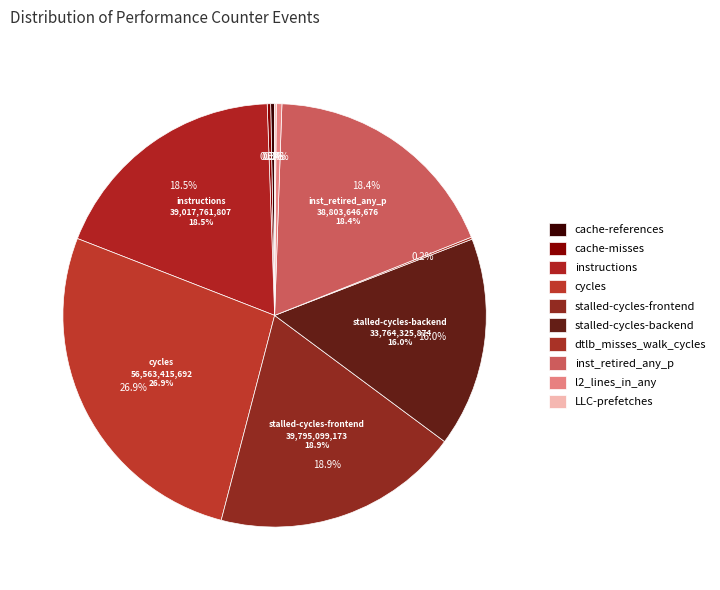

Which slice is the smallest?

LLC-prefetches